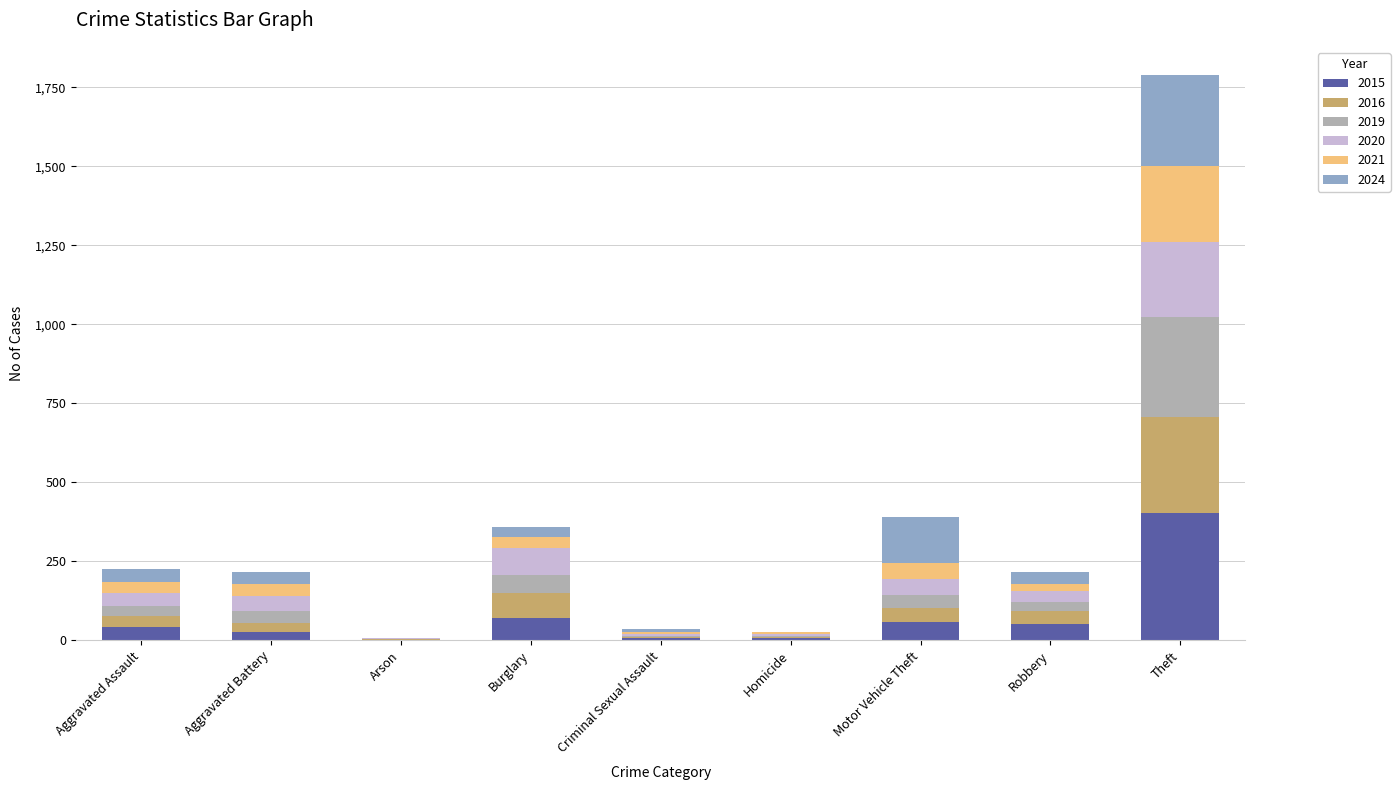

What is the total value across all series at Motor Vehicle Theft?

389